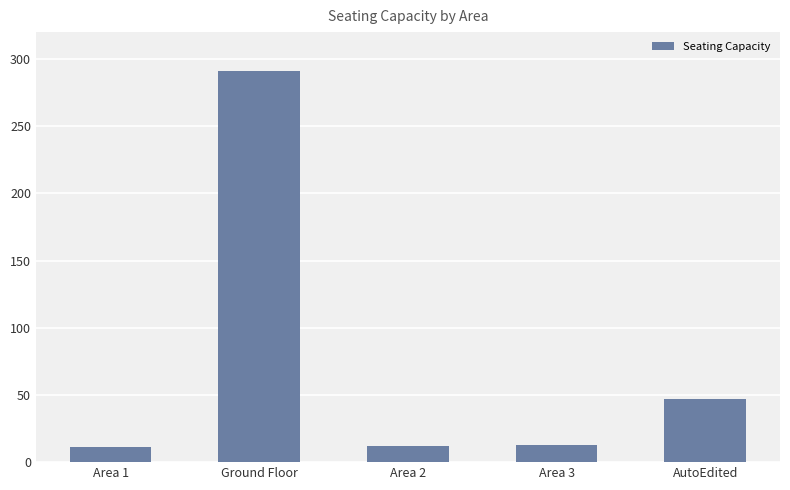

Does the chart contain any negative values?

No